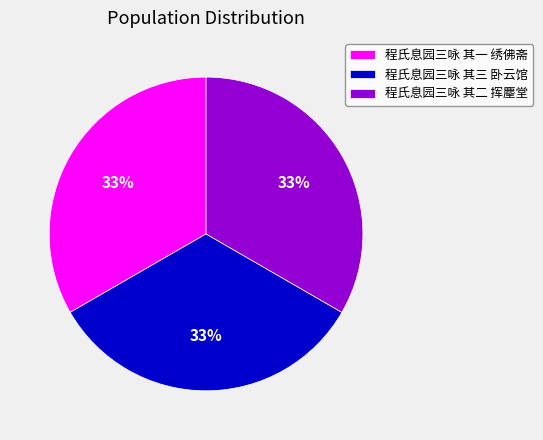

How many segments does this pie chart have?

3